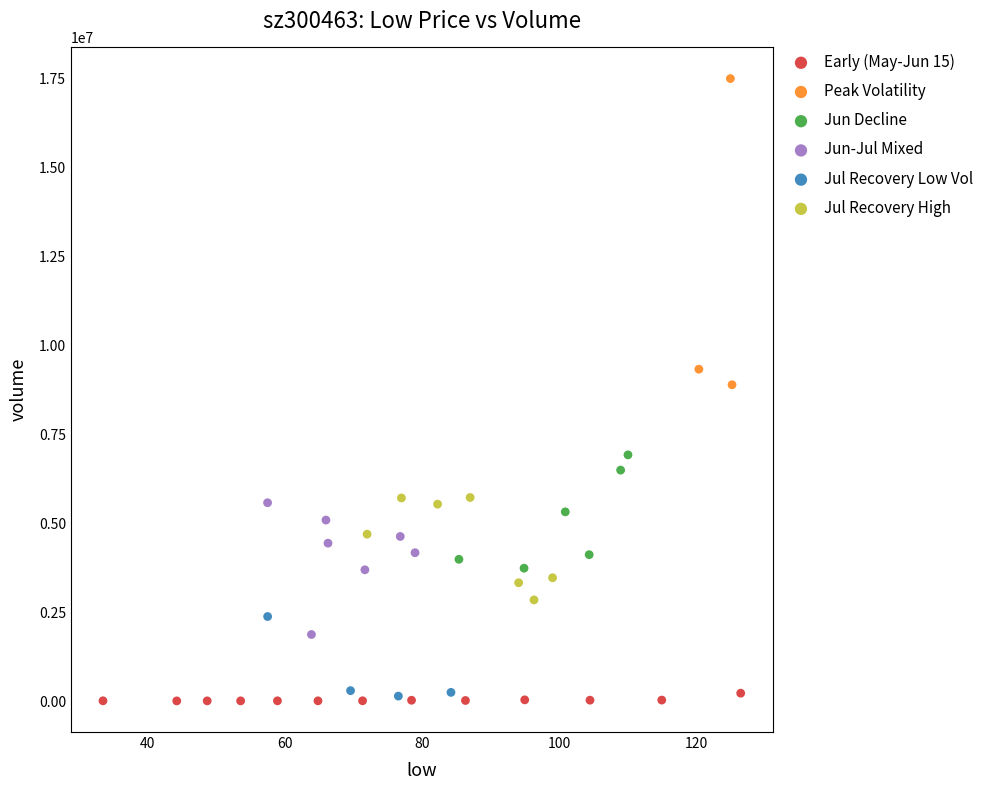

Which series has the widest spread of Y values?

Peak Volatility